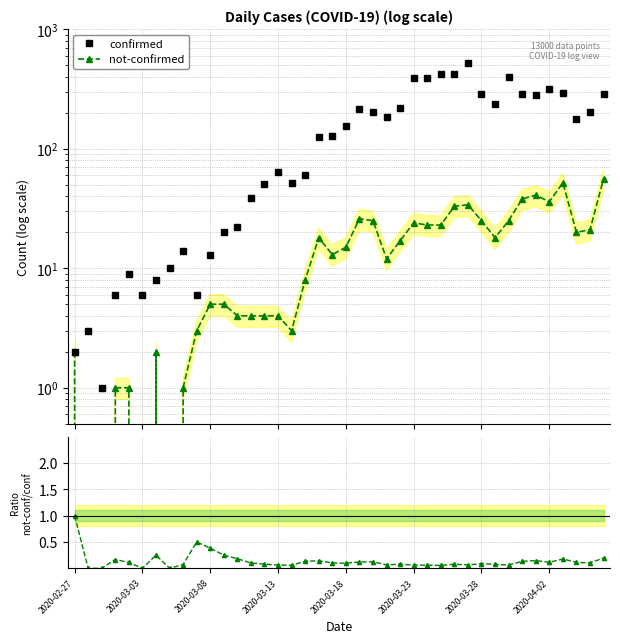

True or false: confirmed has a value of 6.3 at 8.

False